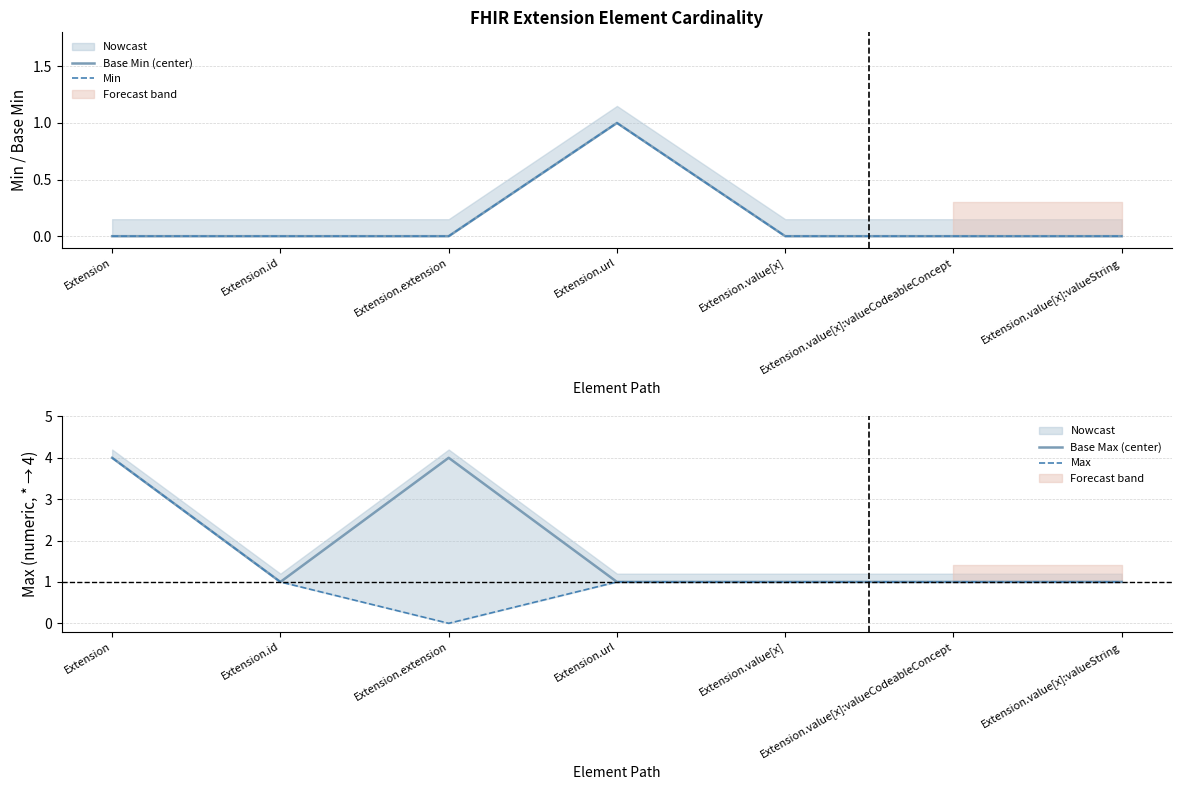

What is the label of the 7th point from the right?

Extension